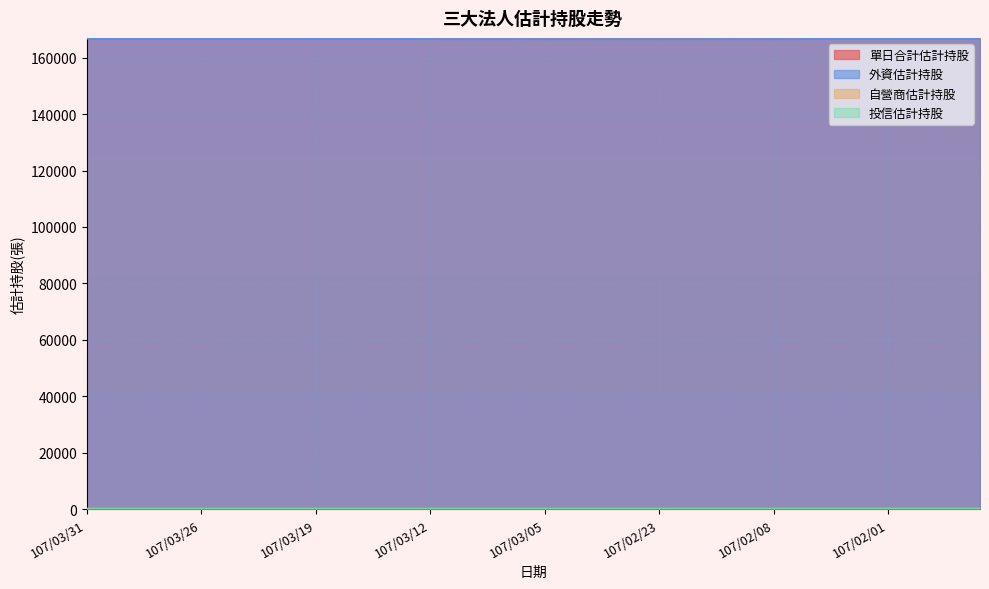

What is the greatest value displayed?

166982